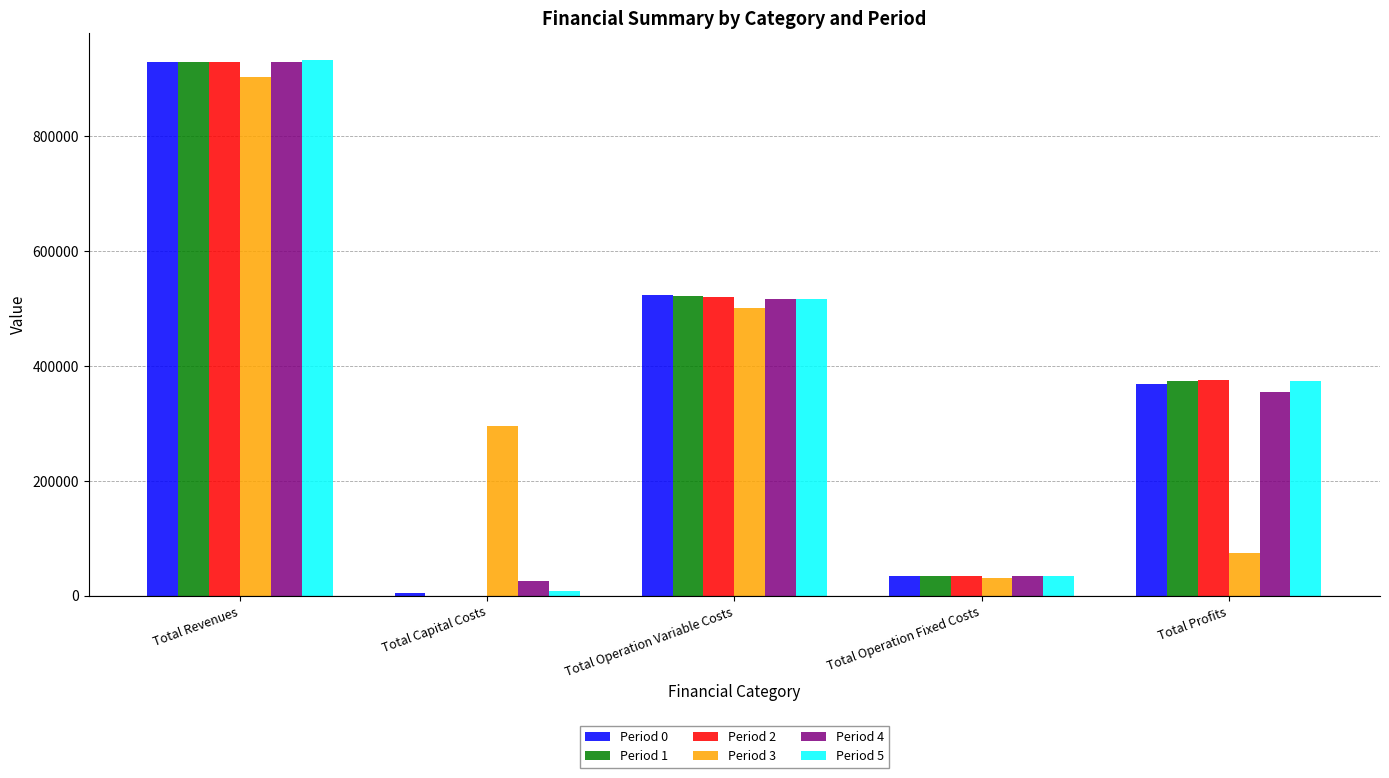

Between Total Operation Fixed Costs and Total Profits, which series saw the biggest shift?

Period 2